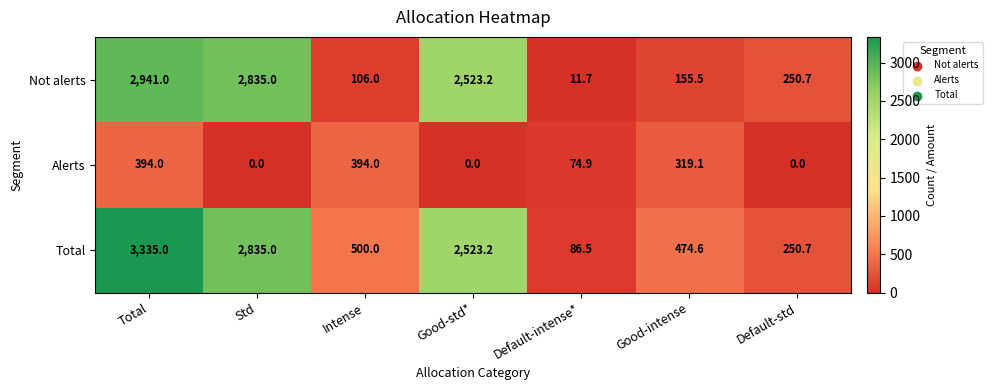

How many data points does each series have?

7